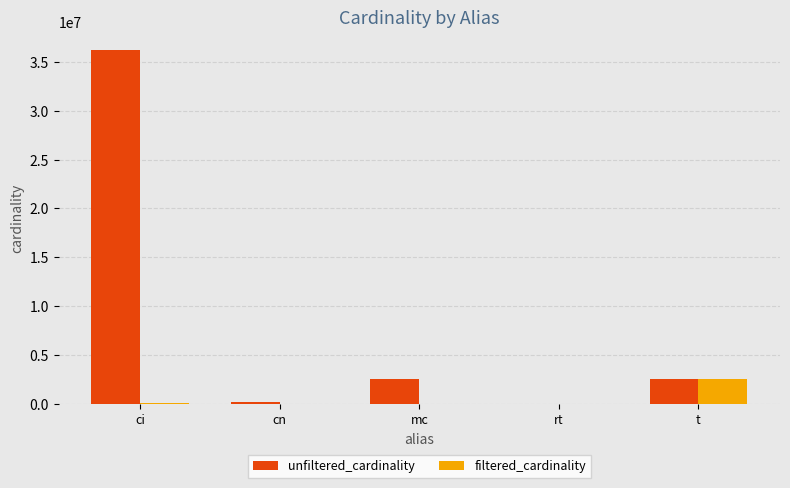

How many groups of bars are there?

5